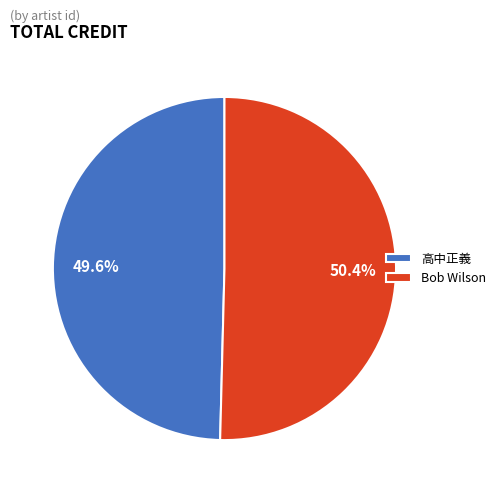

How much of the chart is everything except 高中正義?

50.4%